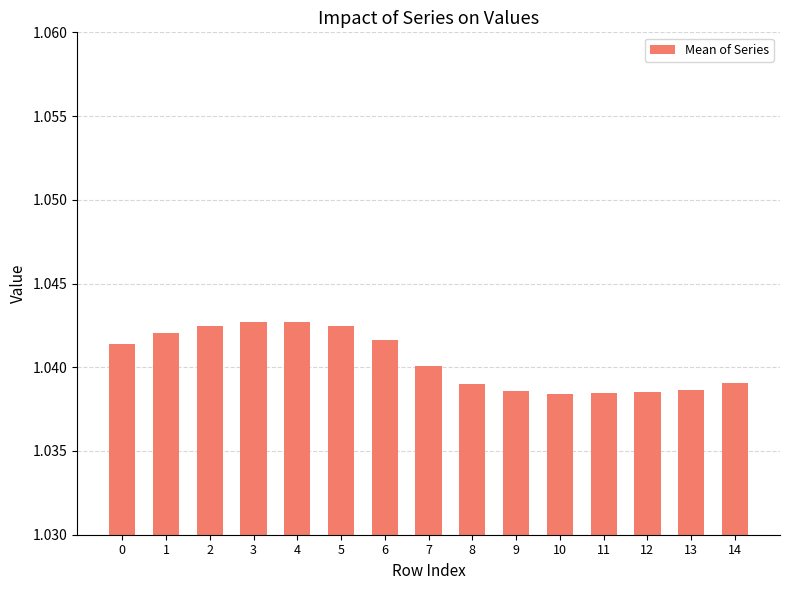

How many values are between 1 and 2?

15